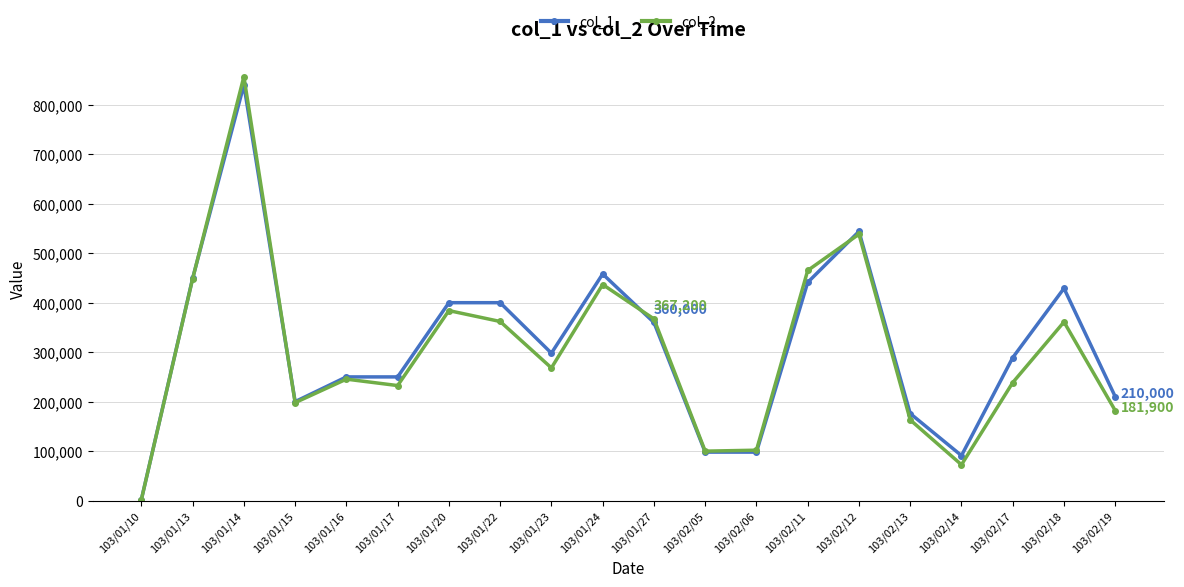

Which category has the highest value in the col_1 series?

103/01/14